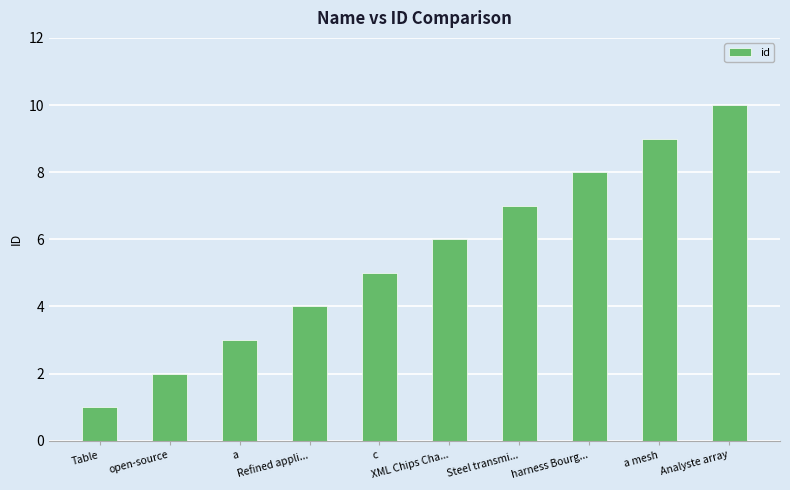

List the labels in order of value, largest first.

Analyste array, a mesh, harness Bourg..., Steel transmi..., XML Chips Cha..., c, Refined appli..., a, open-source, Table